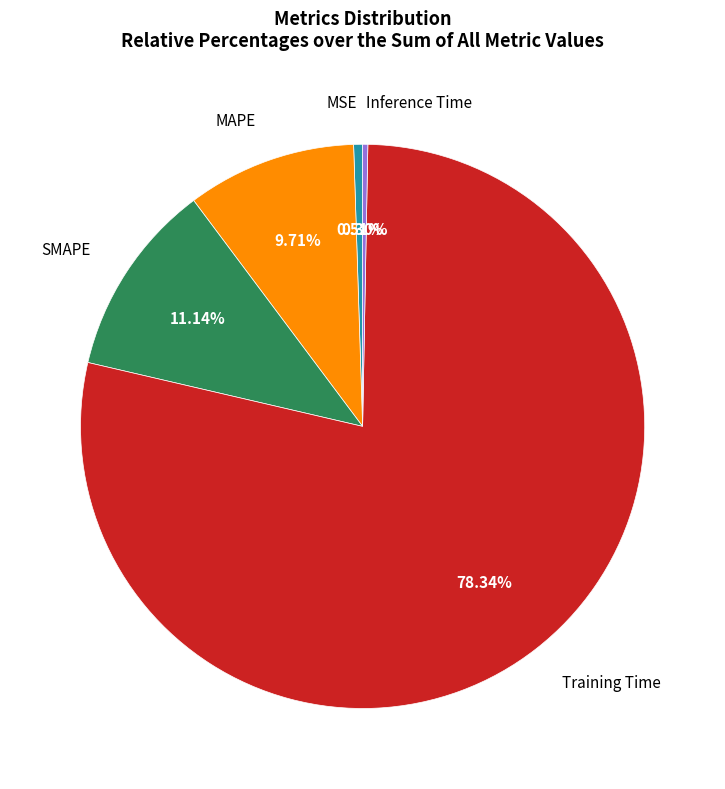

Is there a majority slice in this chart?

Yes